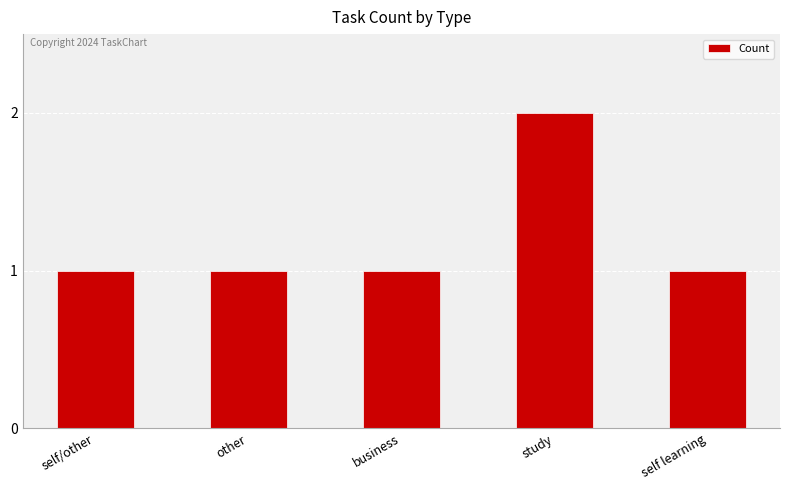

The value at business is 1. True or false?

True